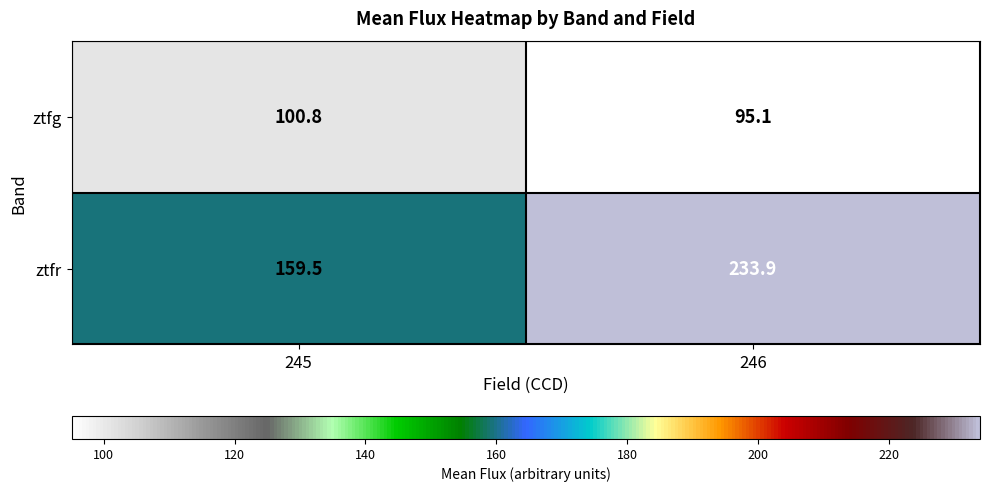

What is the total value across all series at 245?

260.3